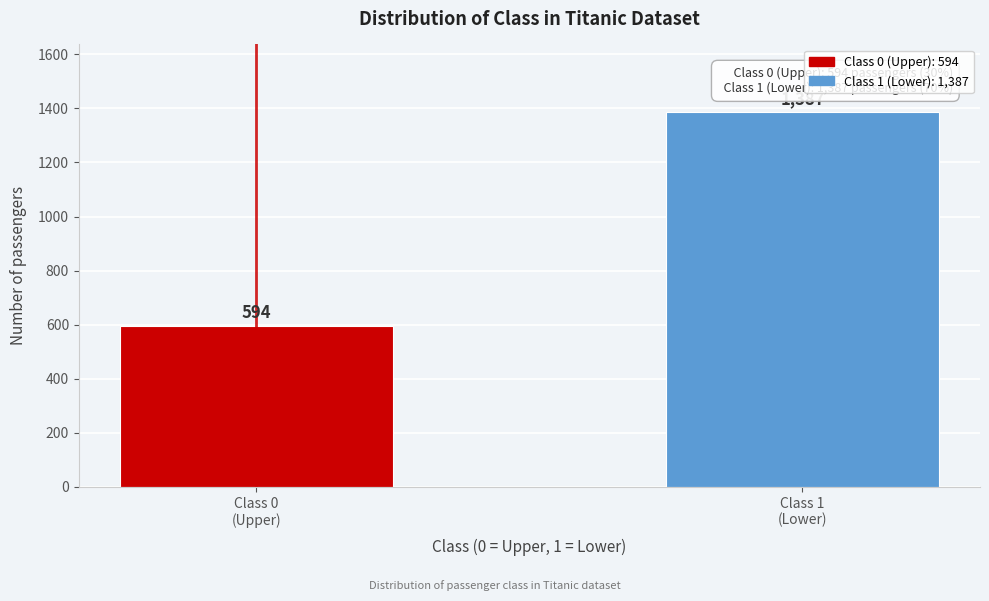

Reading right to left, transcribe all the data shown in this chart.

1387	594